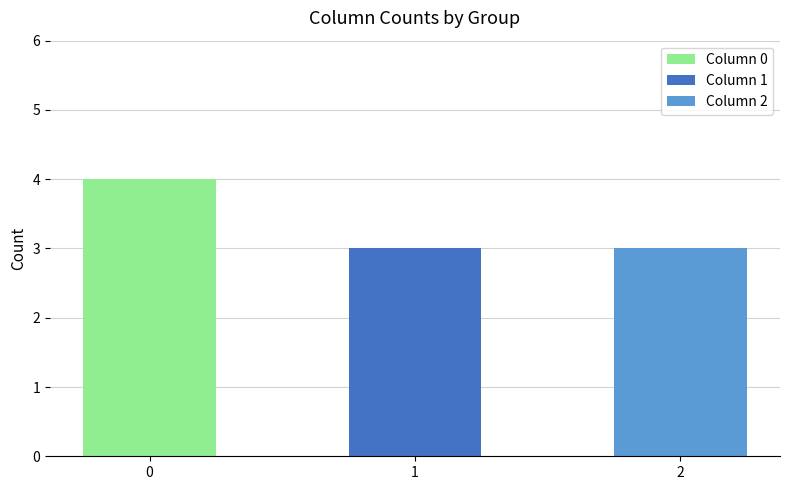

True or false: Group 1 has a value of 1 at 1.

False